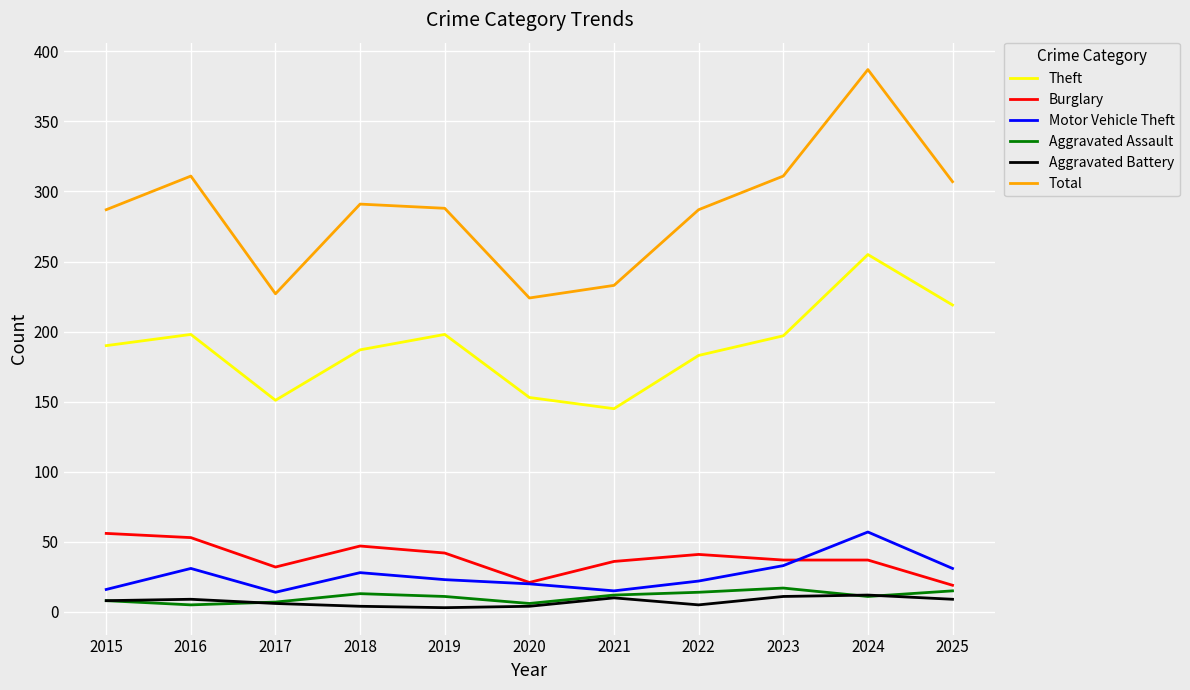

What is the maximum value shown in the chart?

387